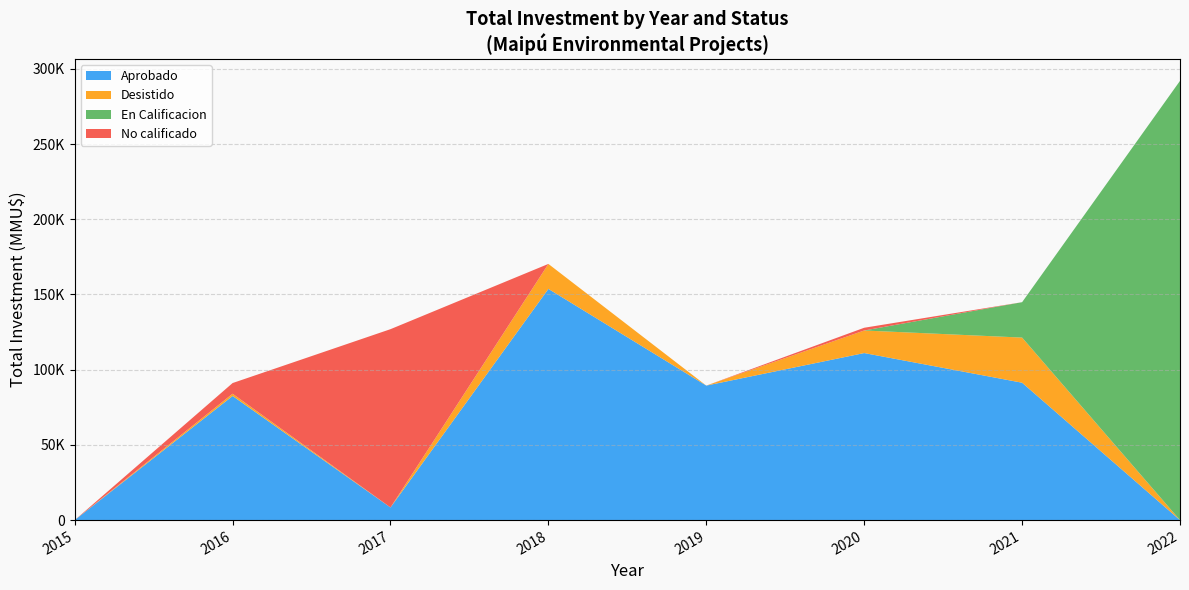

What are all the series names shown in the legend?

Aprobado, Desistido, En Calificacion, No calificado